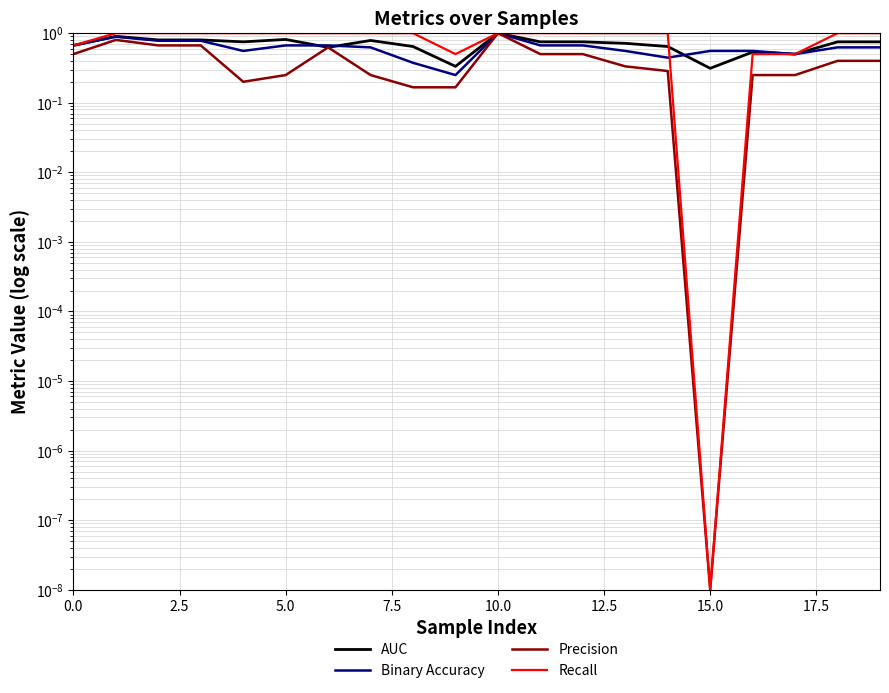

Is it true that Binary Accuracy equals 0.6 at 16?

True